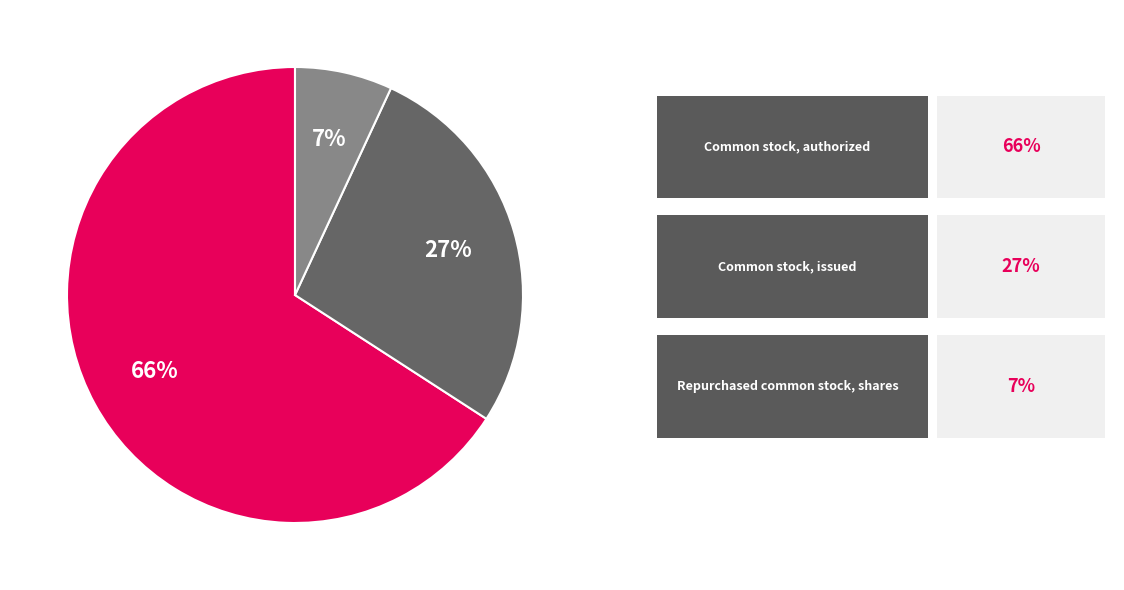

Is there any slice that represents more than half of the pie?

Yes